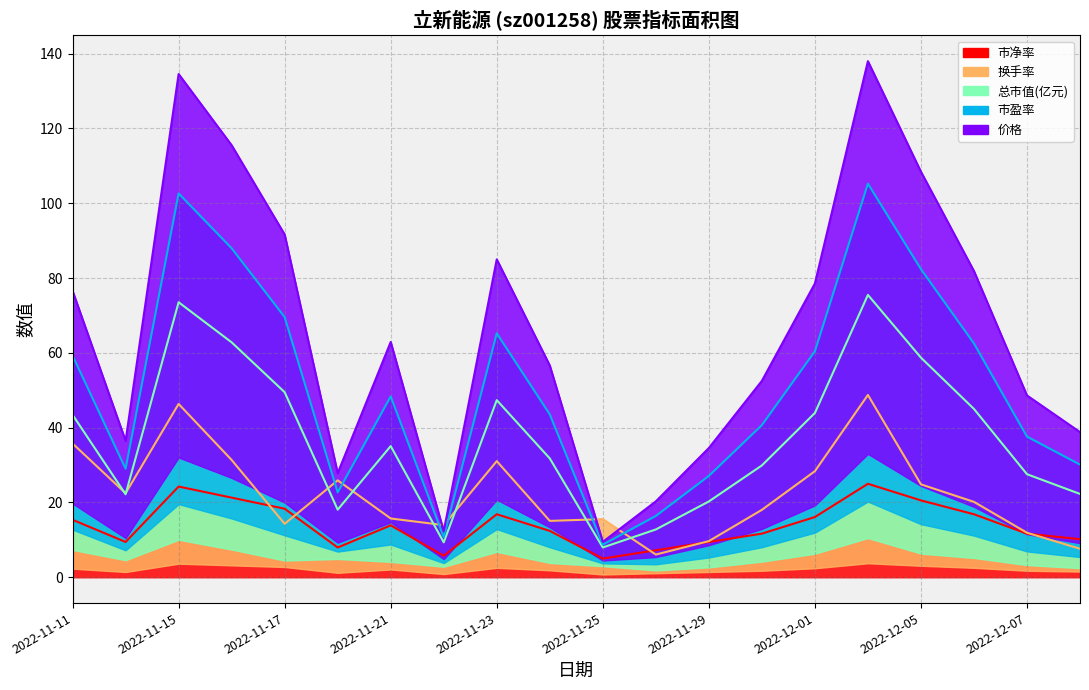

What is the minimum value for 市净率?

5.0